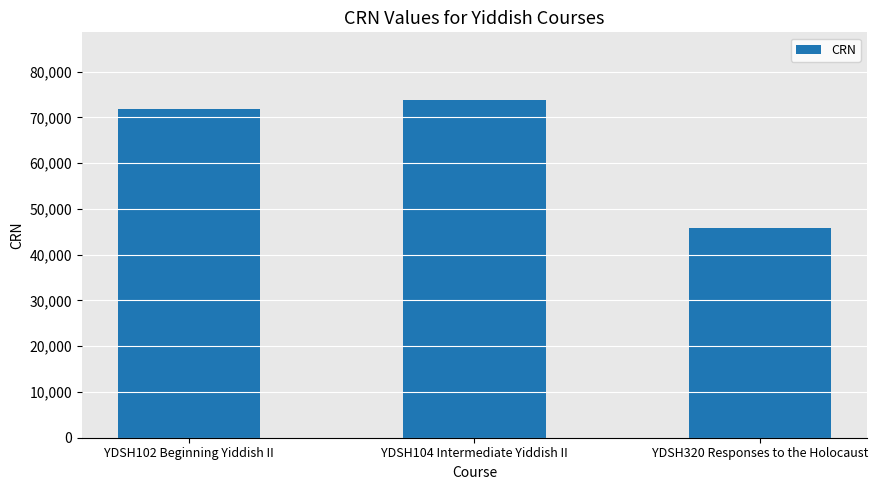

What is the label of the 1st bar from the left?

YDSH102 Beginning Yiddish II